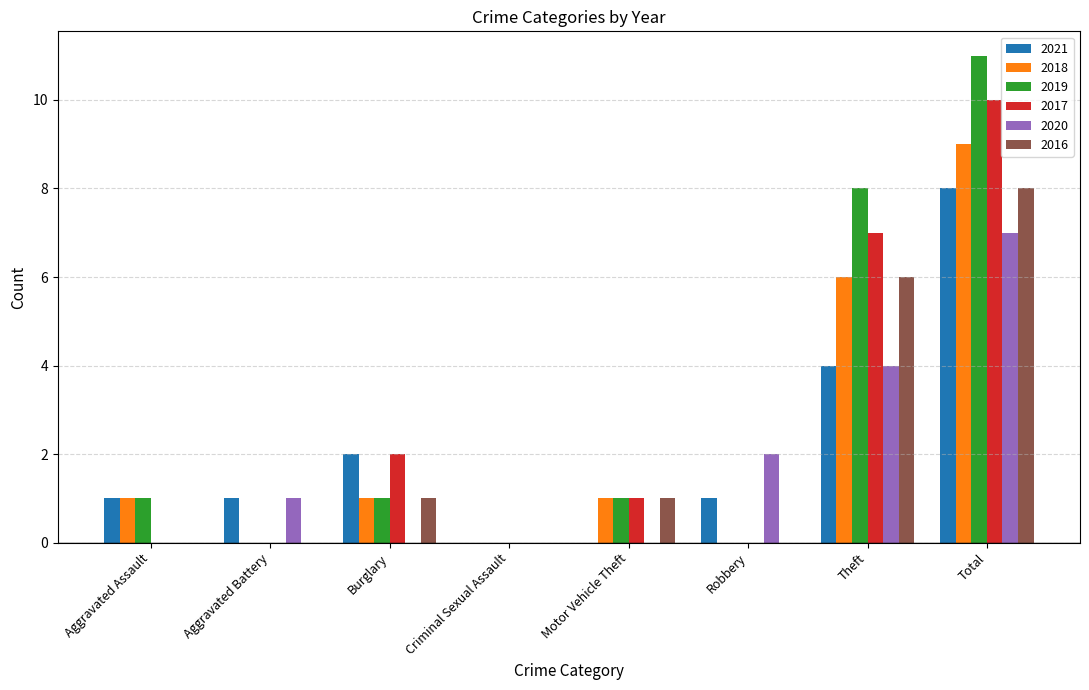

At which label does 2016 reach its peak?

Total